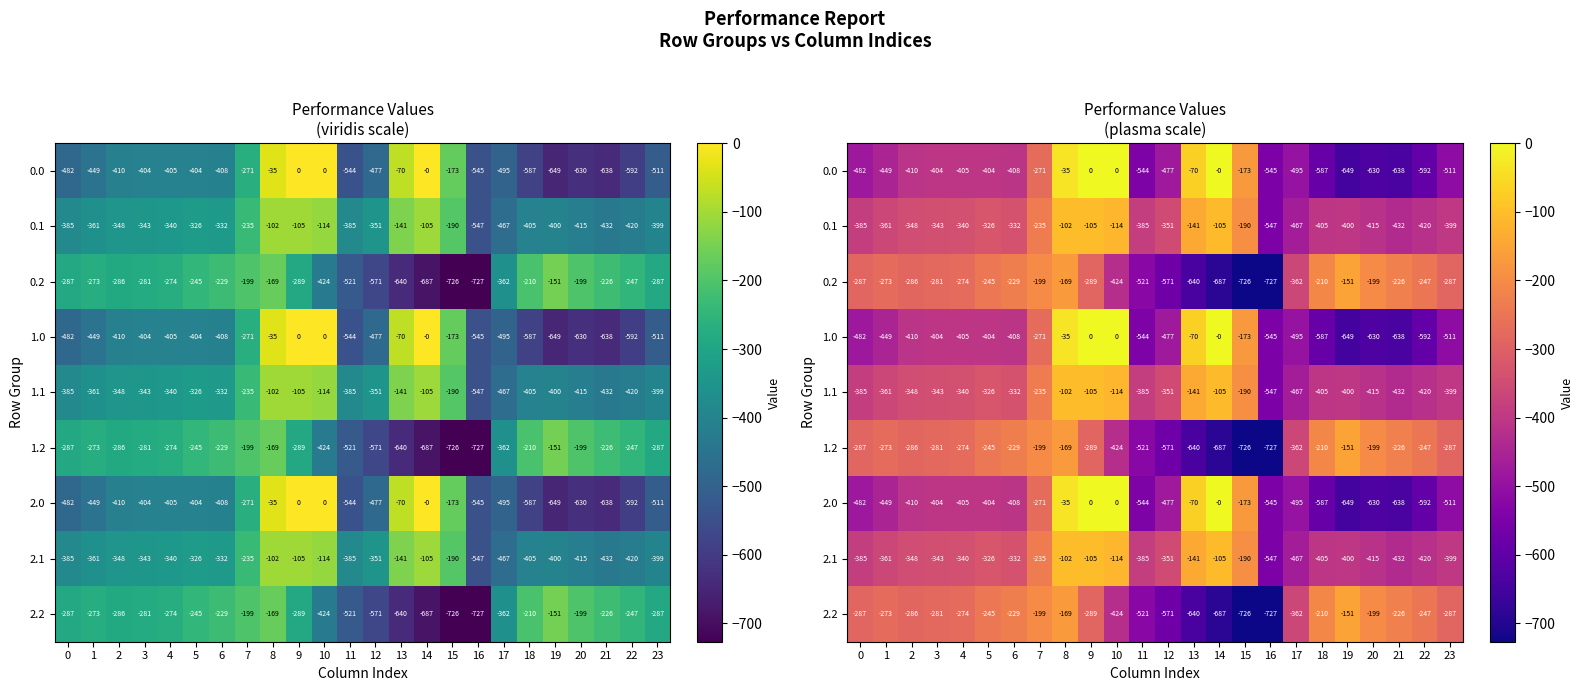

Is the value of 0.1 at 19 greater than the value of 0.2 at 22?

No